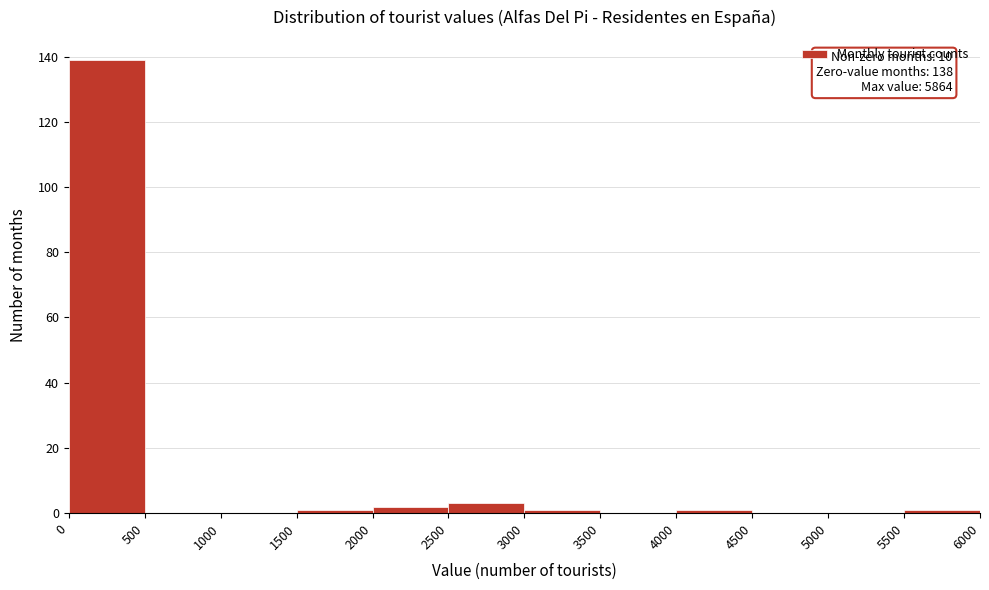

Which range on the x-axis has the tallest bar?

0 to 500